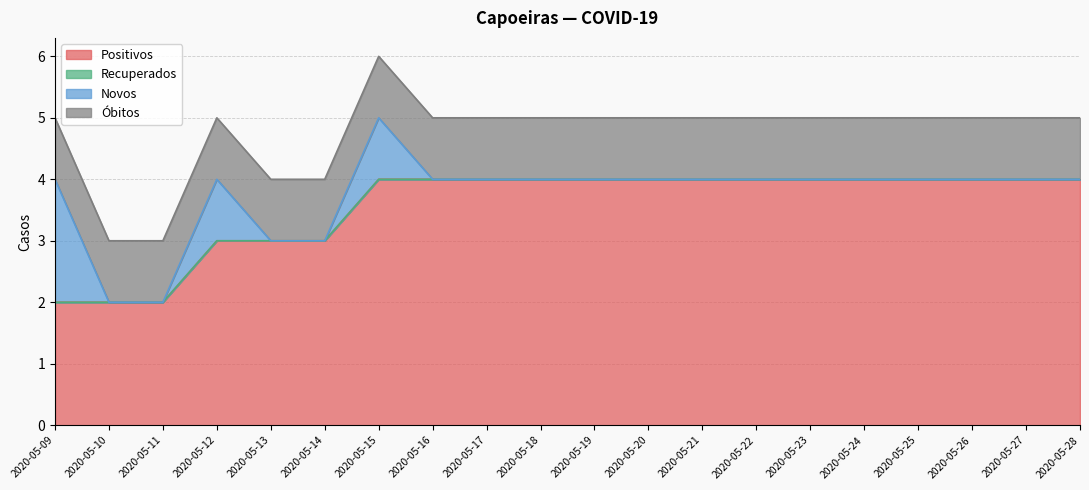

How many lines are shown in the chart?

4